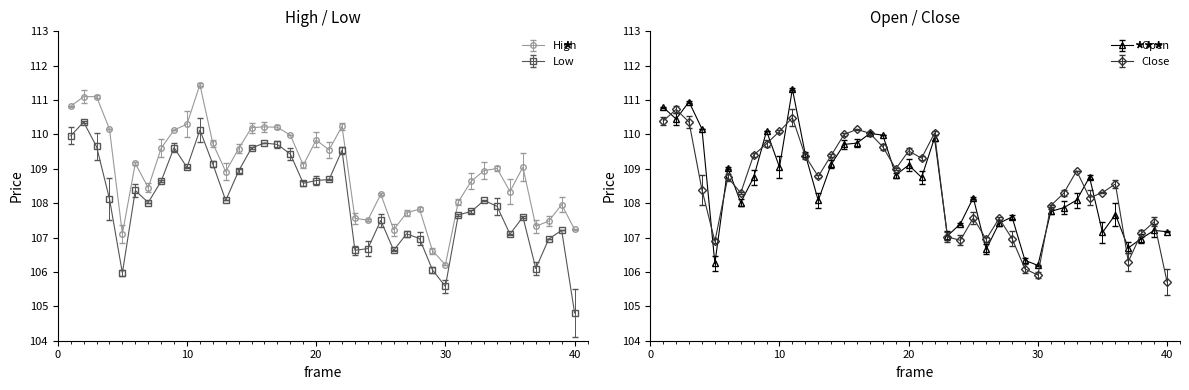

List the series in order of their peak value, highest first.

High, Open, Close, Low